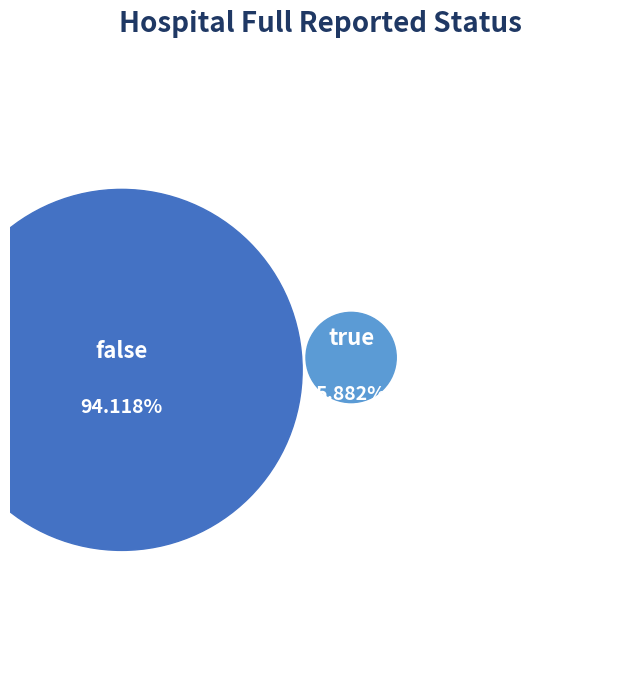

What portion of the pie excludes false?

5.9%